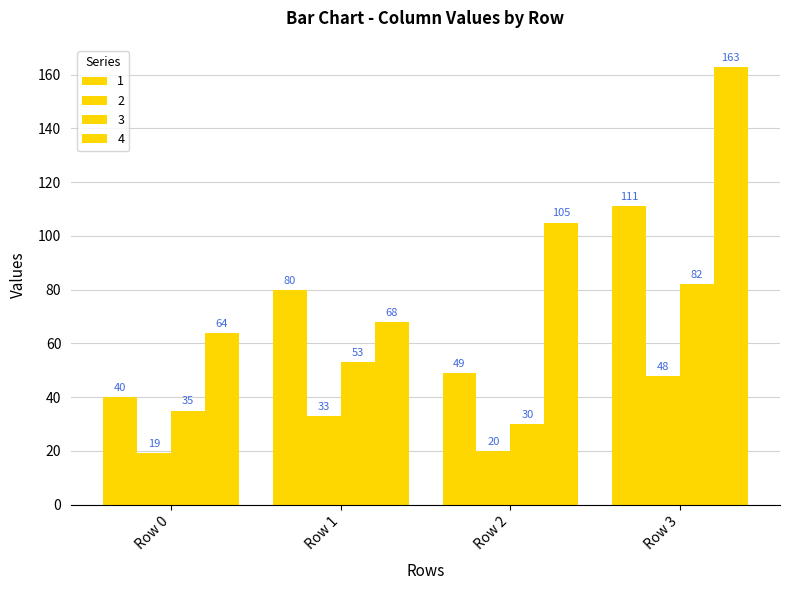

How many series are shown in this chart?

4